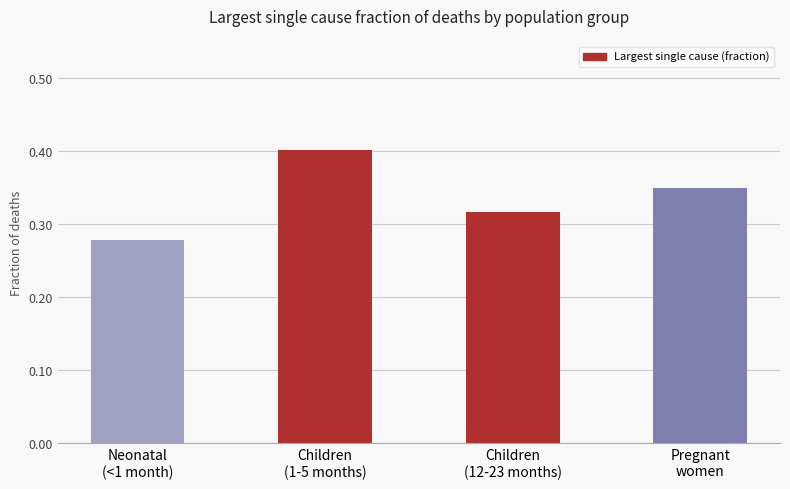

What is the difference between the second highest and minimum values?

0.1